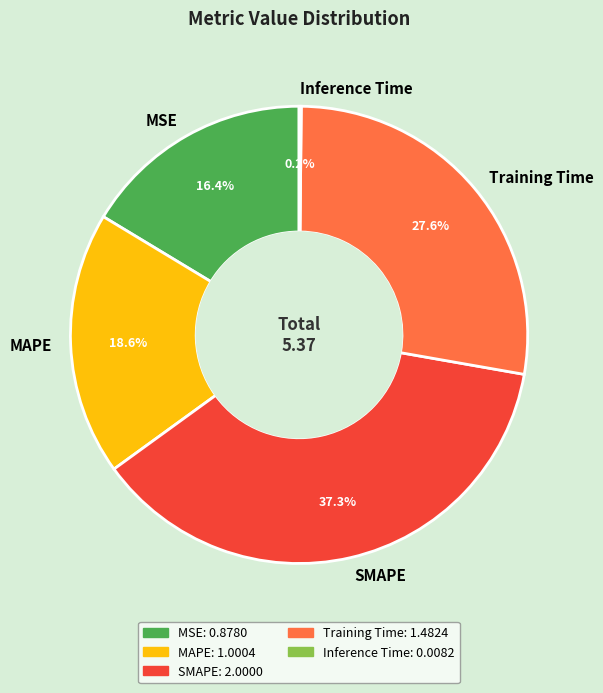

To the nearest percent, what is the average slice percentage?

20%